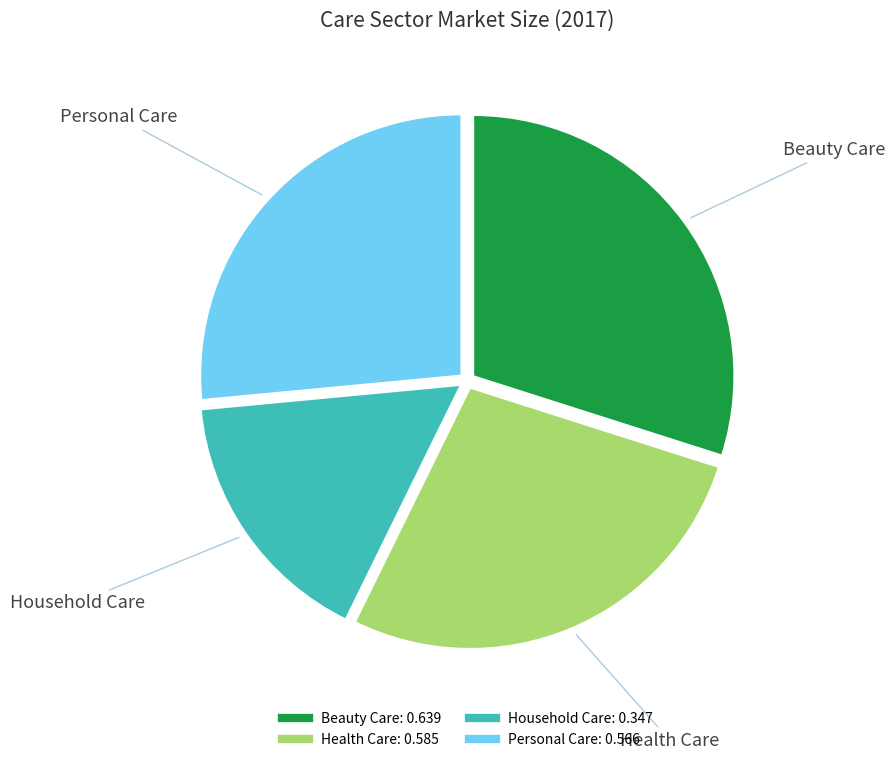

Is the sum of Personal Care and Health Care greater than half?

Yes